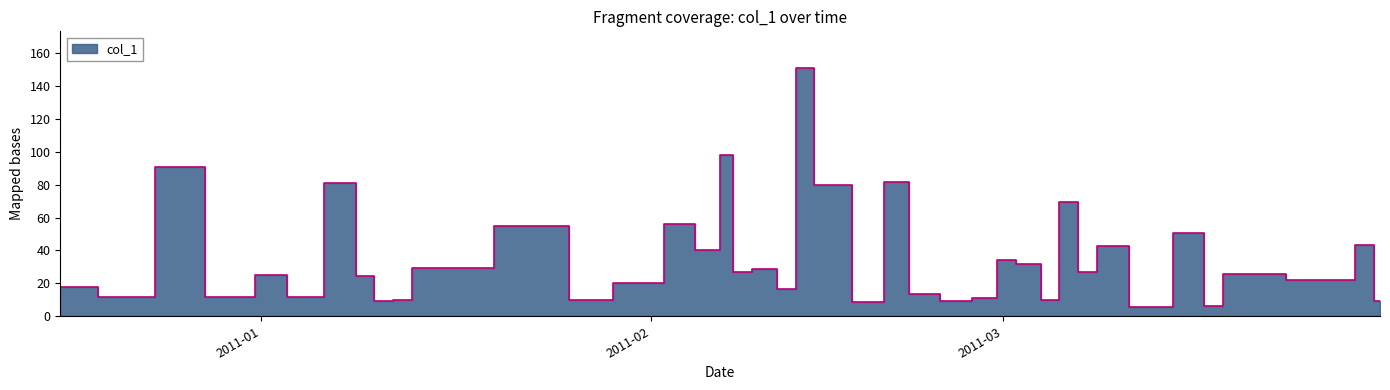

What is the average value?

35.2